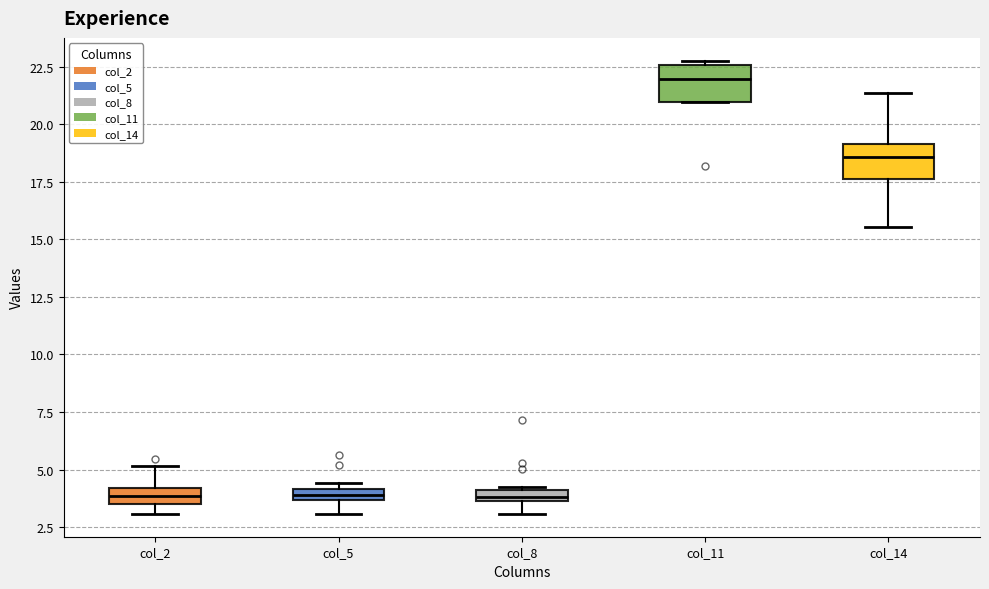

Where is the upper edge of the box for col_8 on the y-axis? The values are not printed on the chart, so give them approximately, as read against the axis.

4.0